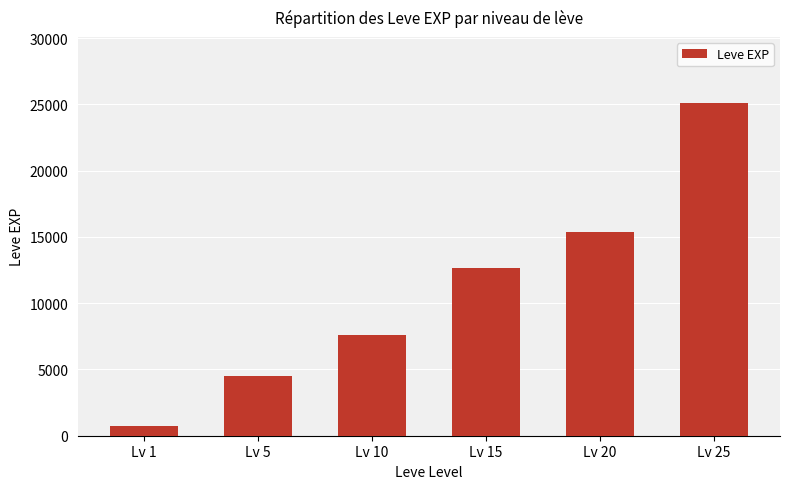

At which category does the chart reach its minimum across all series?

Lv 1